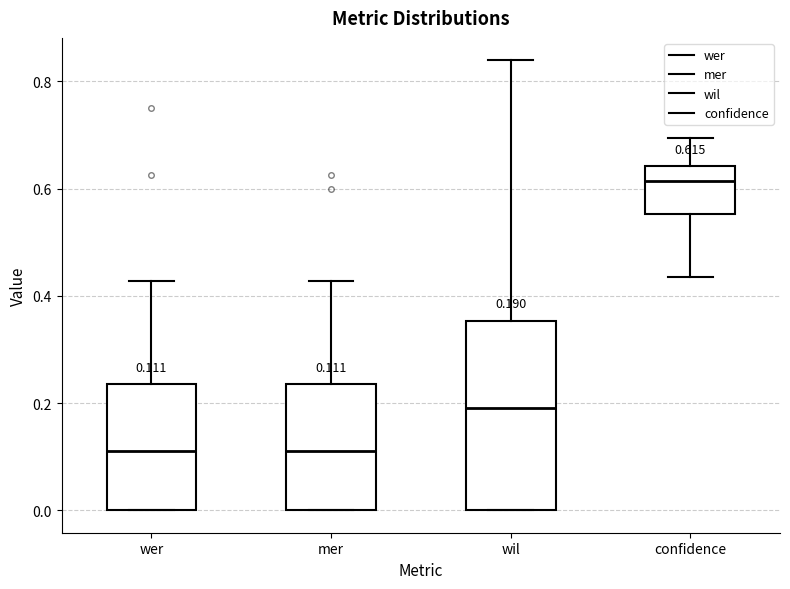

Which box has the highest median line?

confidence